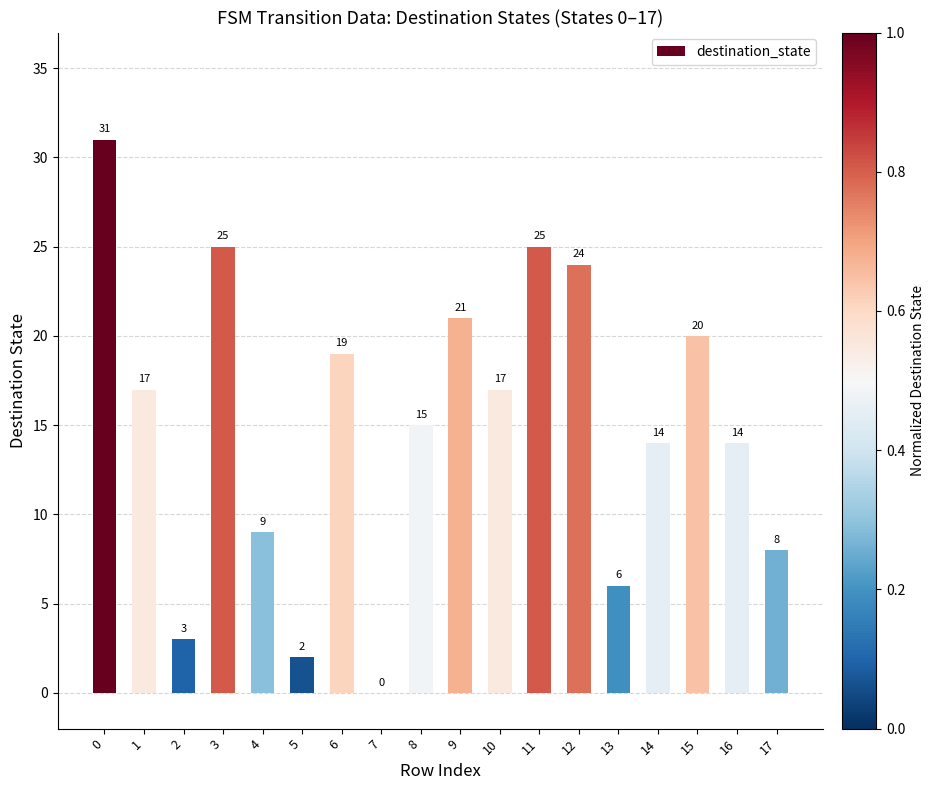

Are the bars grouped side by side (vs. stacked)?

No